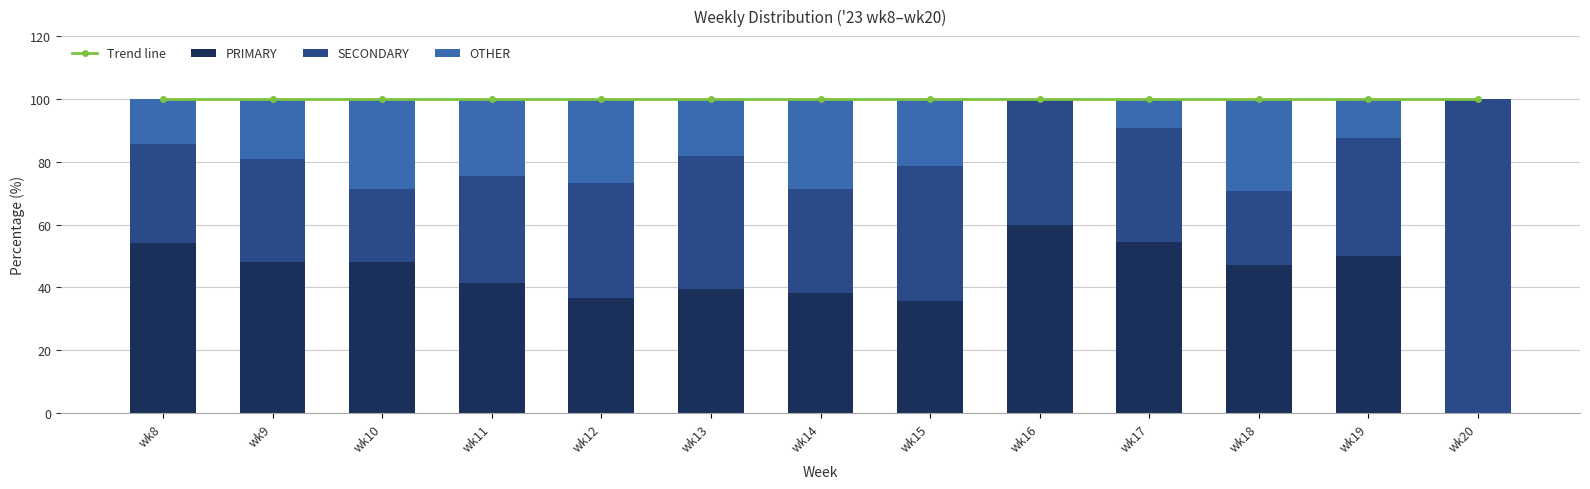

Which series has the widest spread of values?

SECONDARY